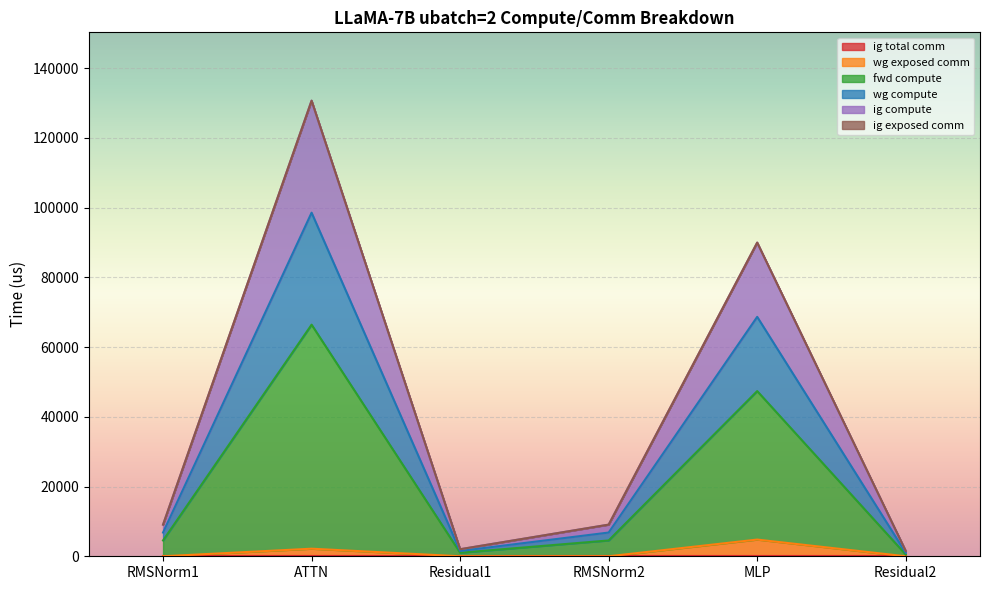

What is the minimum value for fwd compute?

1519.1